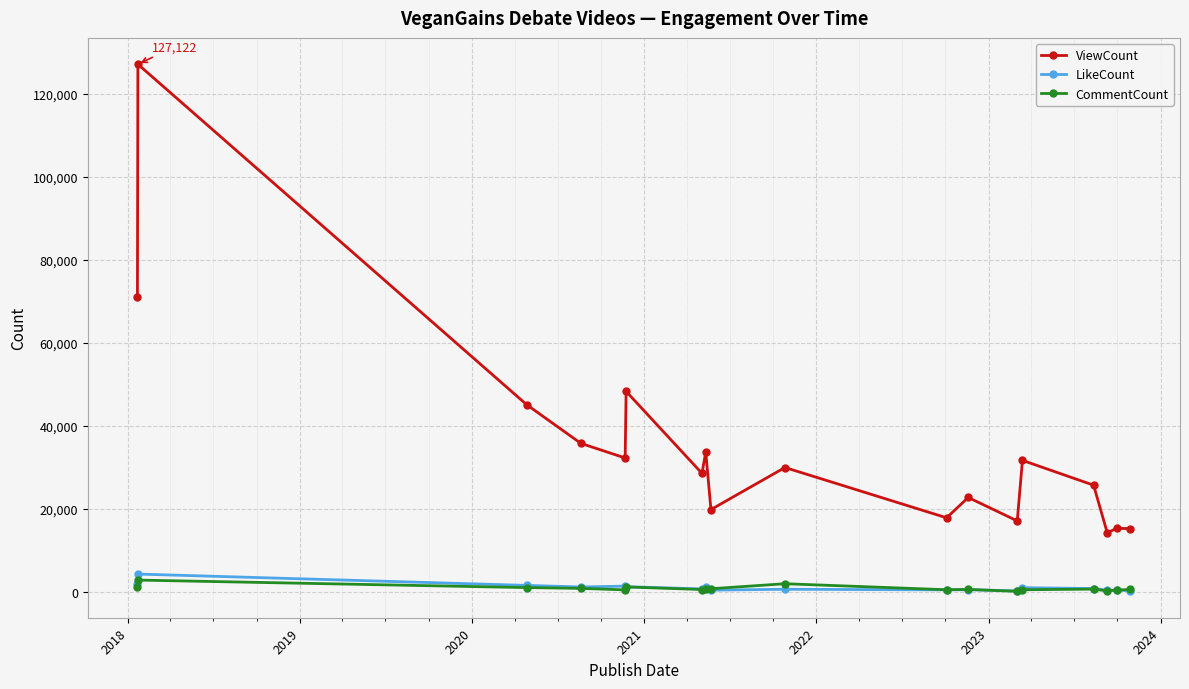

True or false: ViewCount and CommentCount intersect in this chart.

False